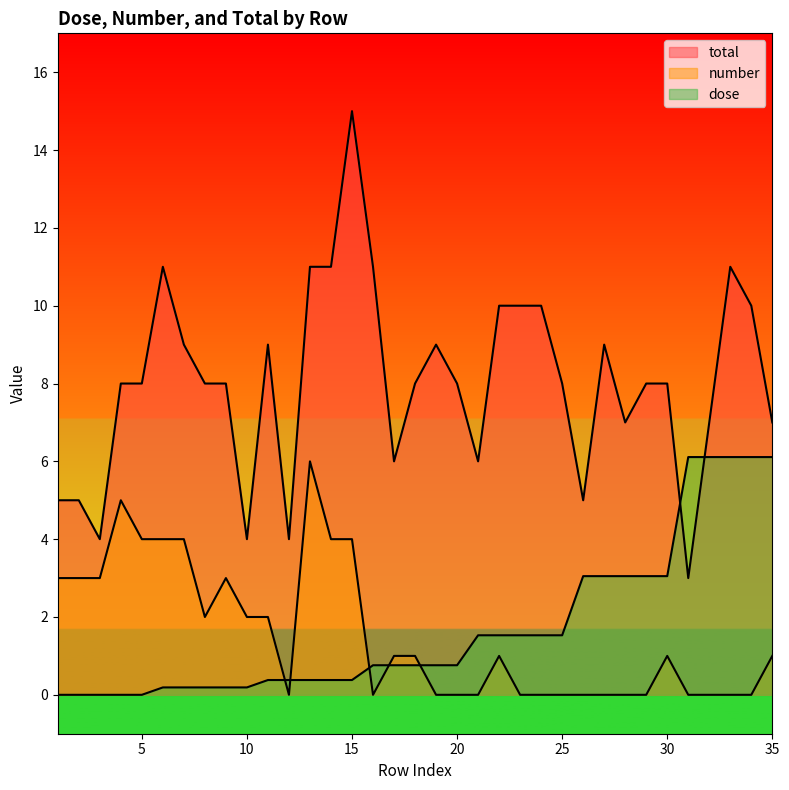

How many number values are between 0 and 3?

28